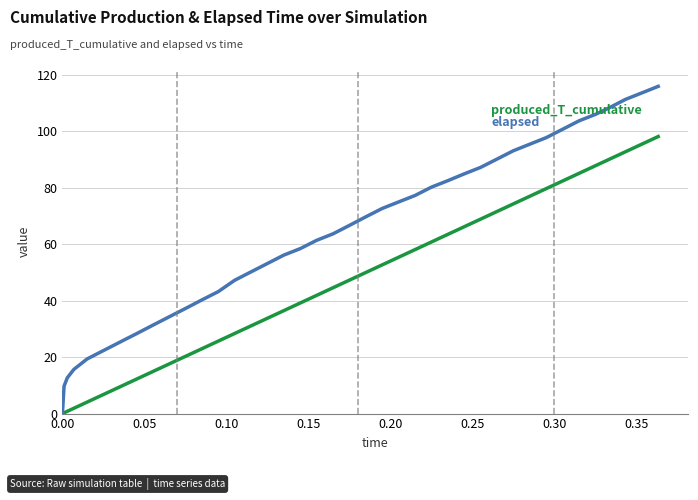

Does the chart have visible grid lines?

Yes